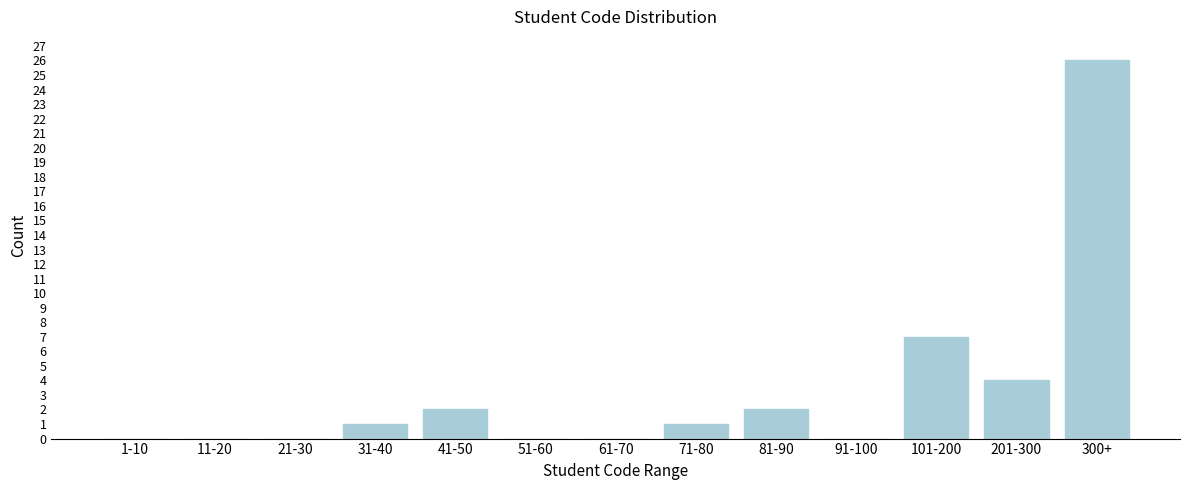

Reading right to left, transcribe all the data shown in this chart.

300+=26	201-300=4	101-200=7	91-100=0	81-90=2	71-80=1	61-70=0	51-60=0	41-50=2	31-40=1	21-30=0	11-20=0	1-10=0